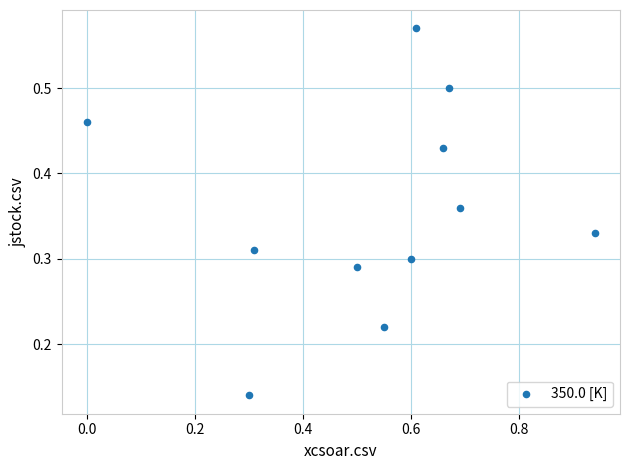

What is the range of X values (max minus min)?

0.9